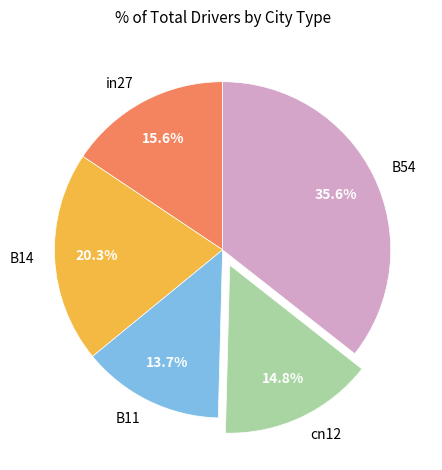

Does any single category account for the majority?

No